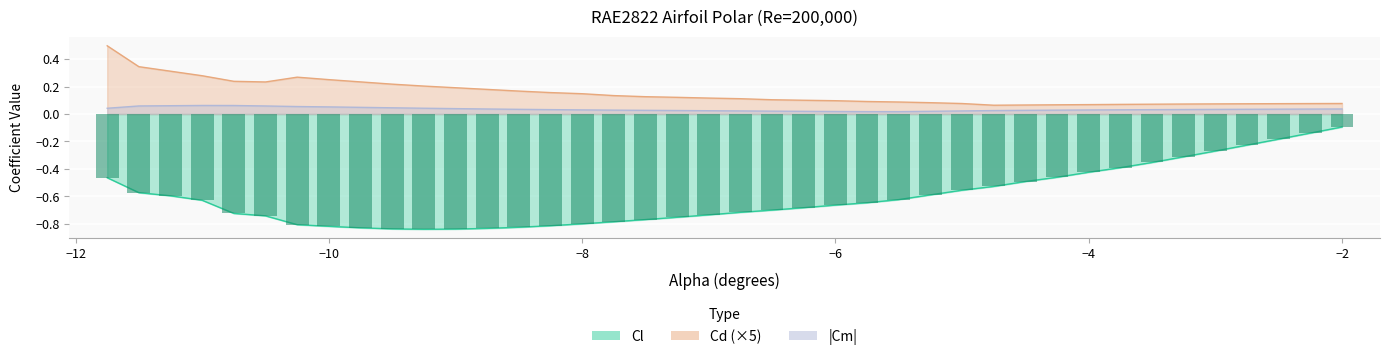

The Cl series shows -1.1 at −8. True or false?

False